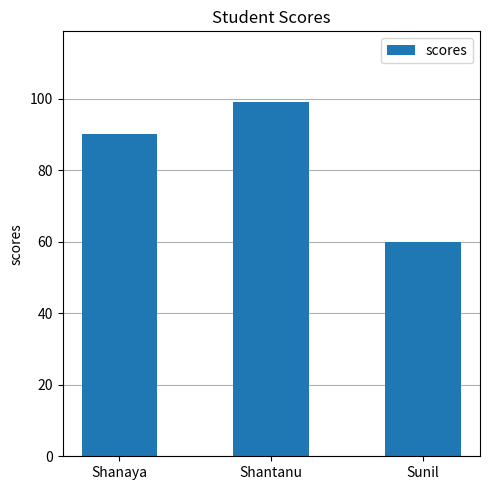

What is the sum of the values at Sunil and Shantanu?

159